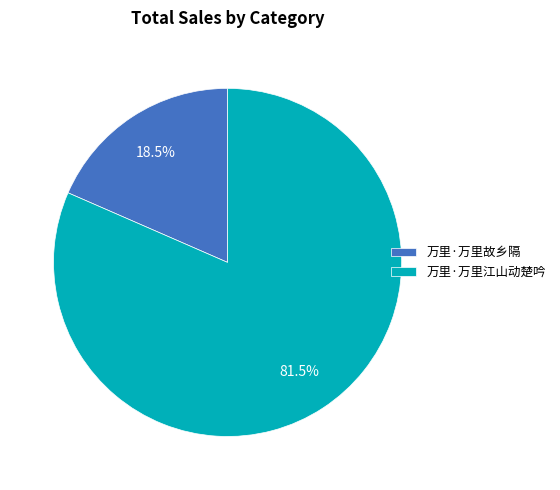

Which has a higher value, 万里·万里故乡隔 or 万里·万里江山动楚吟?

万里·万里江山动楚吟